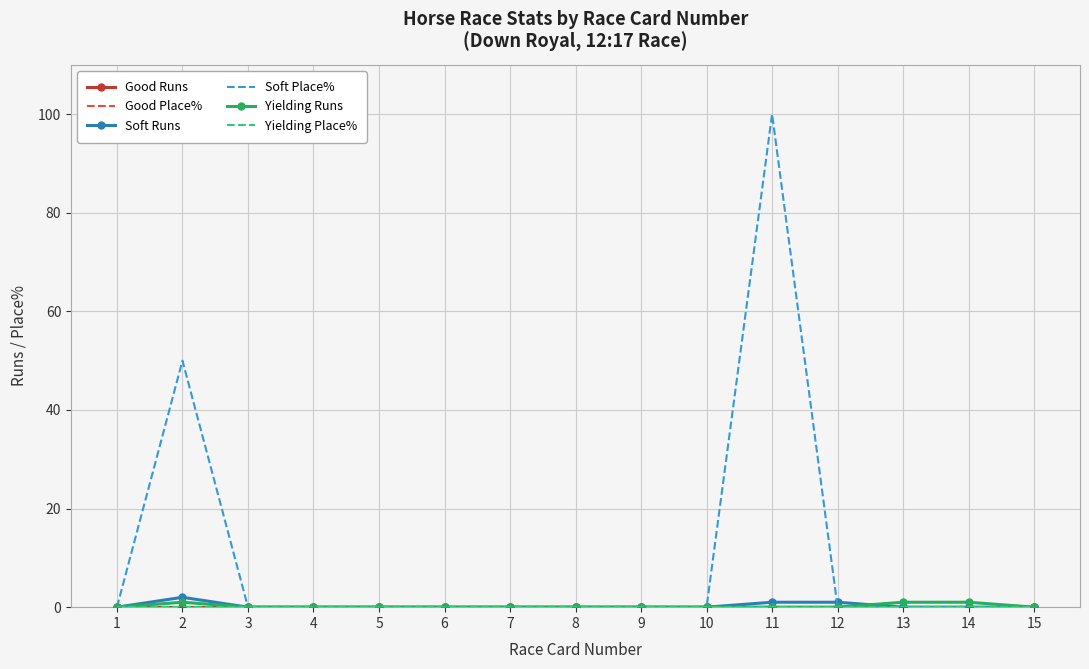

Reading left to right, transcribe all the data shown in this chart.

Good Runs: 1=0	2=0	3=0	4=0	5=0	6=0	7=0	8=0	9=0	10=0	11=0	12=0	13=0	14=0	15=0
Good Place%: 1=0	2=0	3=0	4=0	5=0	6=0	7=0	8=0	9=0	10=0	11=0	12=0	13=0	14=0	15=0
Soft Runs: 1=0	2=2	3=0	4=0	5=0	6=0	7=0	8=0	9=0	10=0	11=1	12=1	13=0	14=0	15=0
Soft Place%: 1=0	2=50	3=0	4=0	5=0	6=0	7=0	8=0	9=0	10=0	11=100	12=0	13=0	14=0	15=0
Yielding Runs: 1=0	2=1	3=0	4=0	5=0	6=0	7=0	8=0	9=0	10=0	11=0	12=0	13=1	14=1	15=0
Yielding Place%: 1=0	2=0	3=0	4=0	5=0	6=0	7=0	8=0	9=0	10=0	11=0	12=0	13=0	14=0	15=0